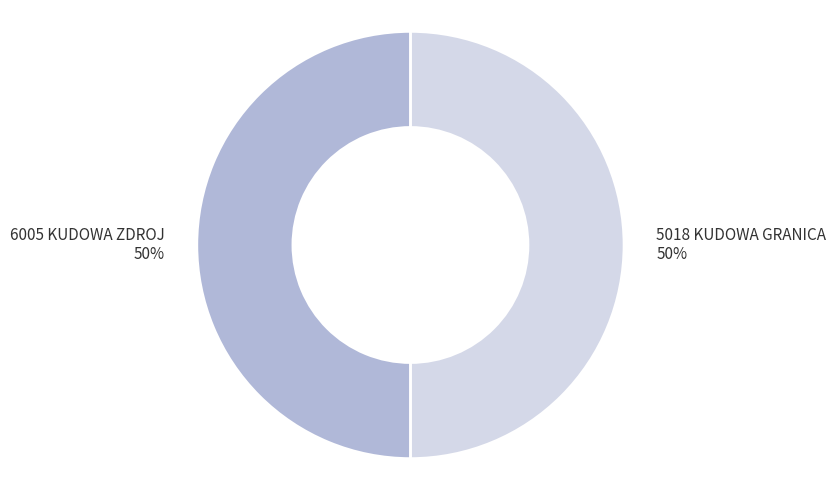

Is the sum of 5018 KUDOWA GRANICA and 6005 KUDOWA ZDROJ greater than half?

Yes